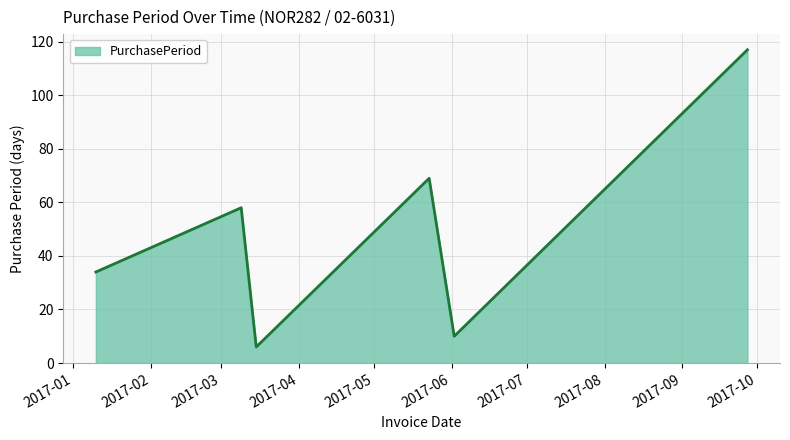

What is the minimum value shown in the chart?

6